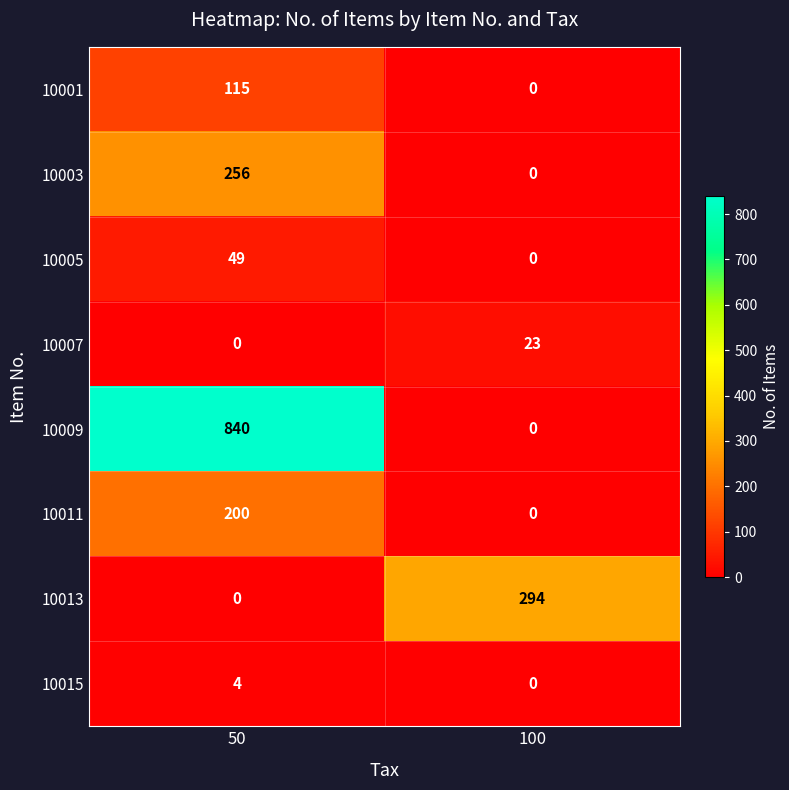

At which category is the sum across all series the highest?

50